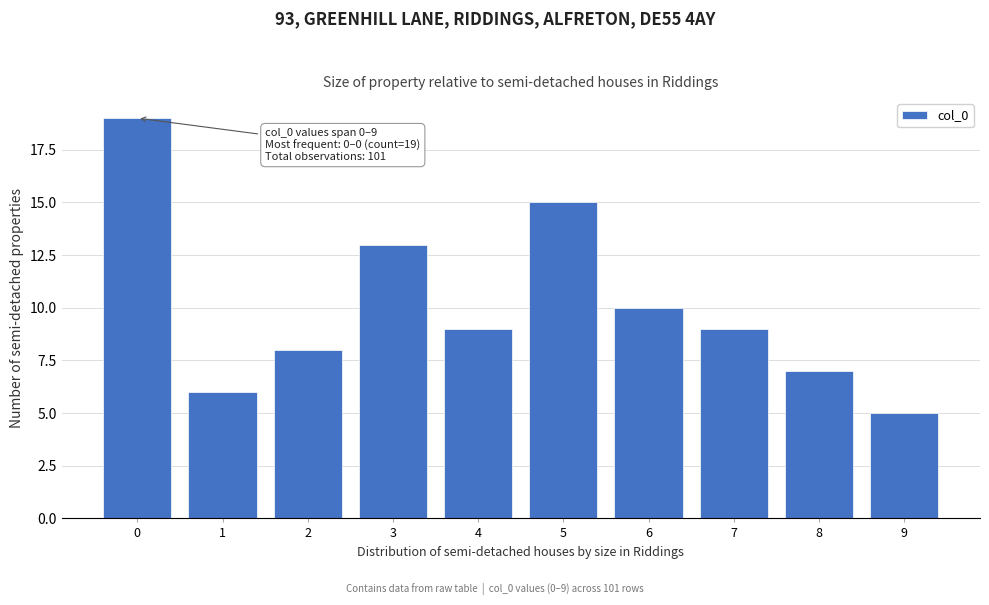

Reading left to right, what are all the values shown in this chart?

0=19	1=6	2=8	3=13	4=9	5=15	6=10	7=9	8=7	9=5